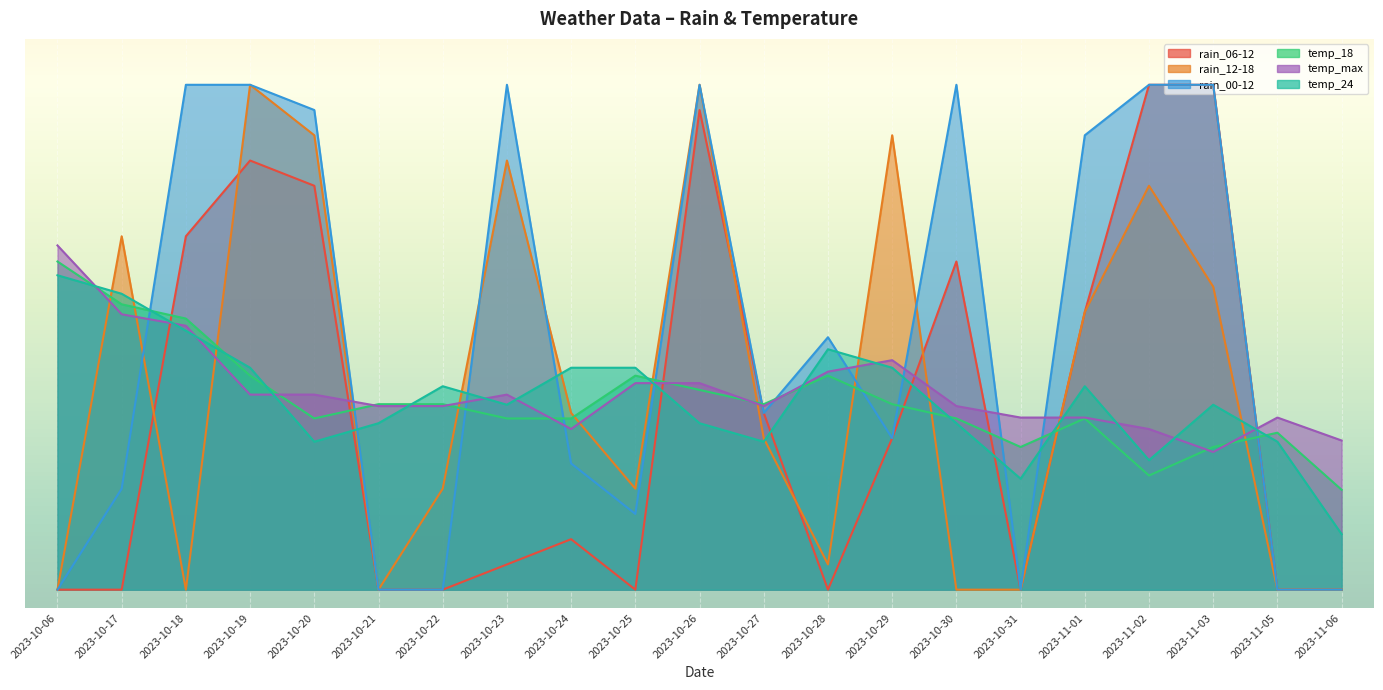

Which series has the largest range (max minus min)?

rain_06-12